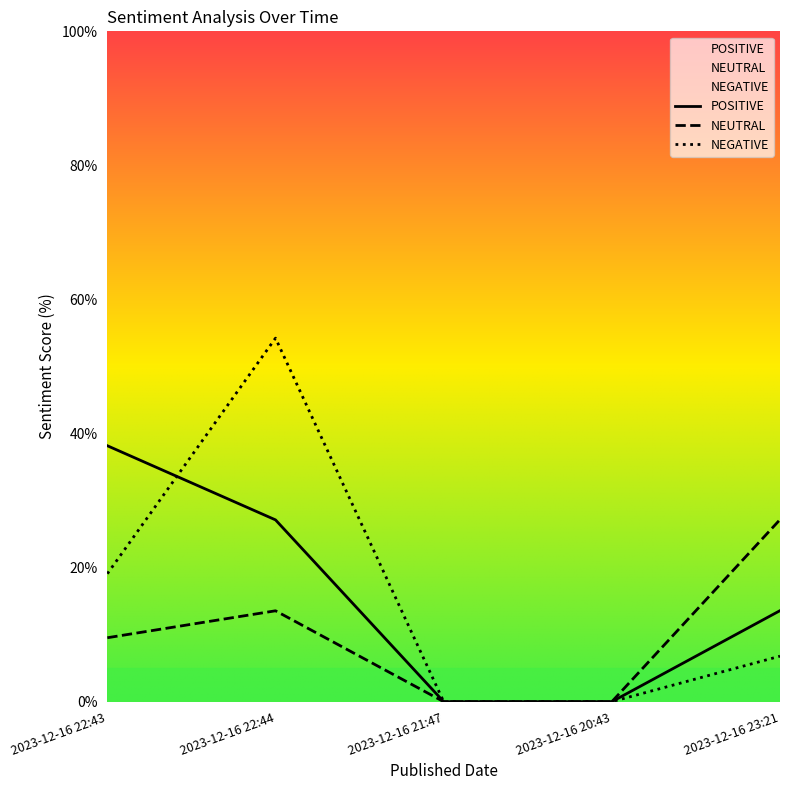

How many interior local peaks does the NEUTRAL series have?

1